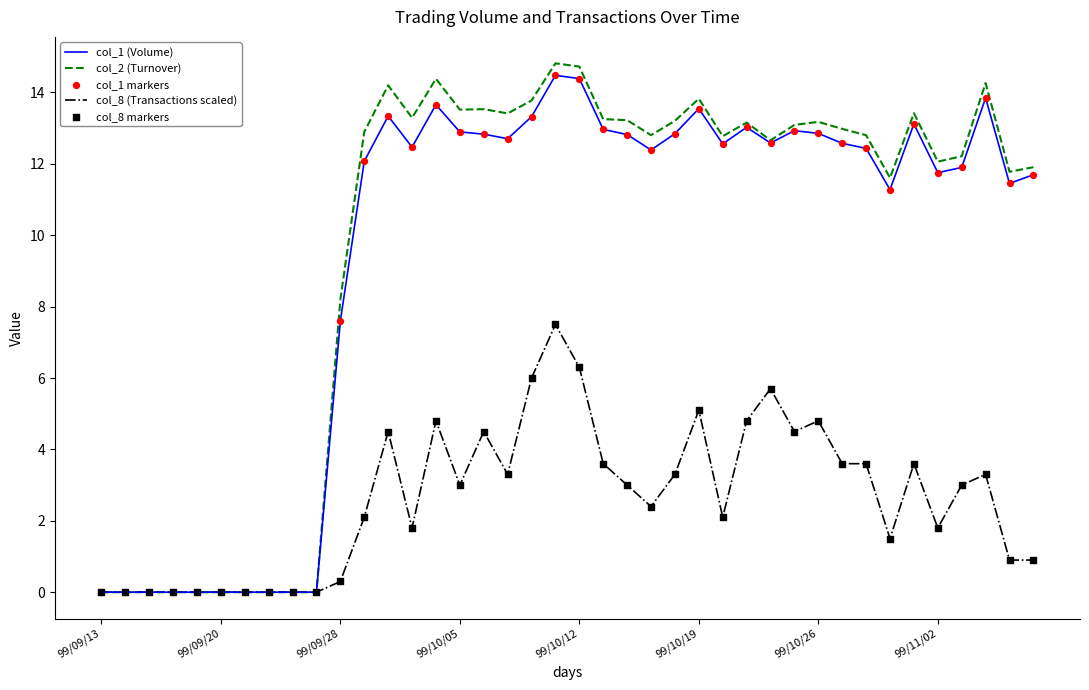

Which series has the largest total across all categories?

col_2 (Turnover)